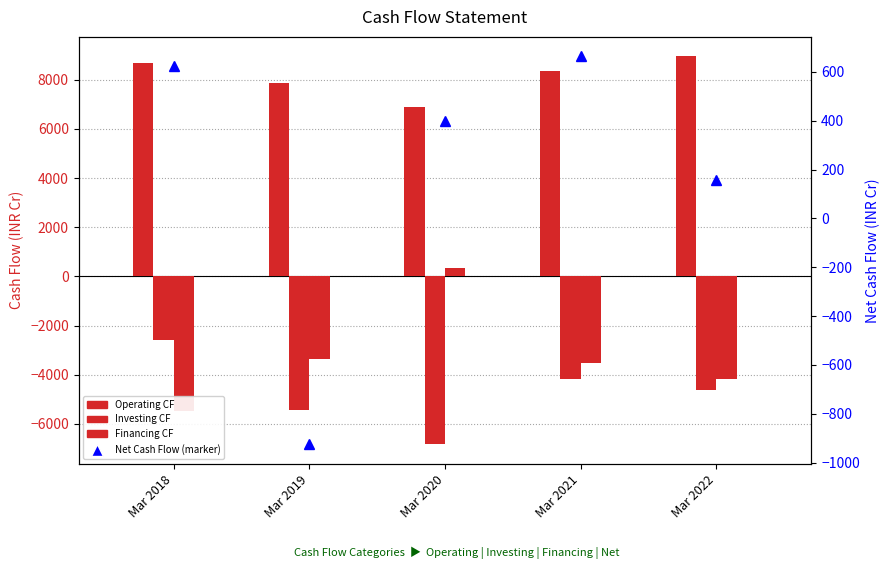

At how many categories does at least one series exceed 1015?

5